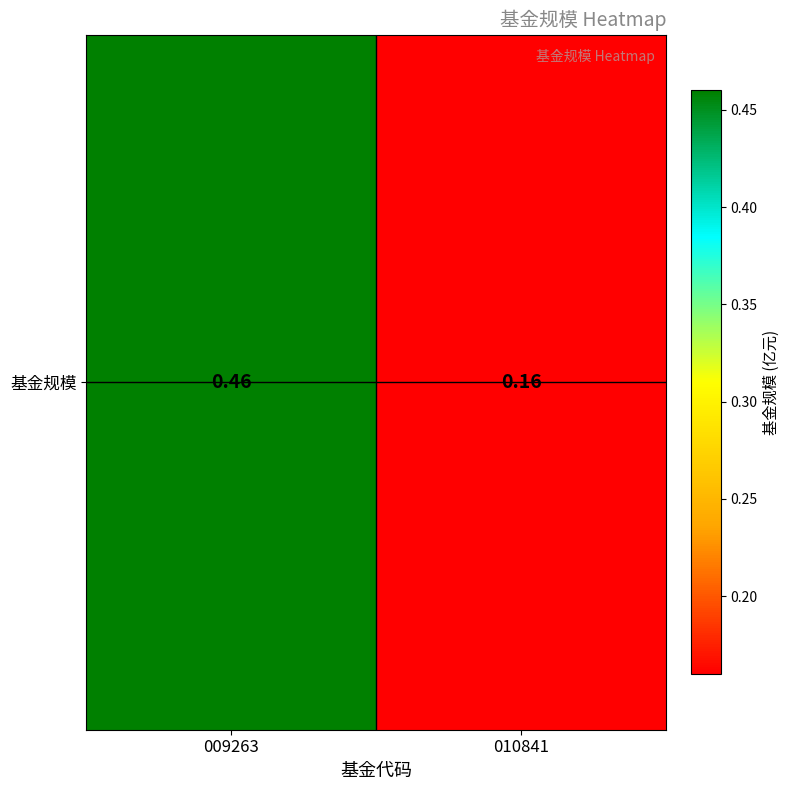

The chart shows a value of 0.5 at 009263. True or false?

True